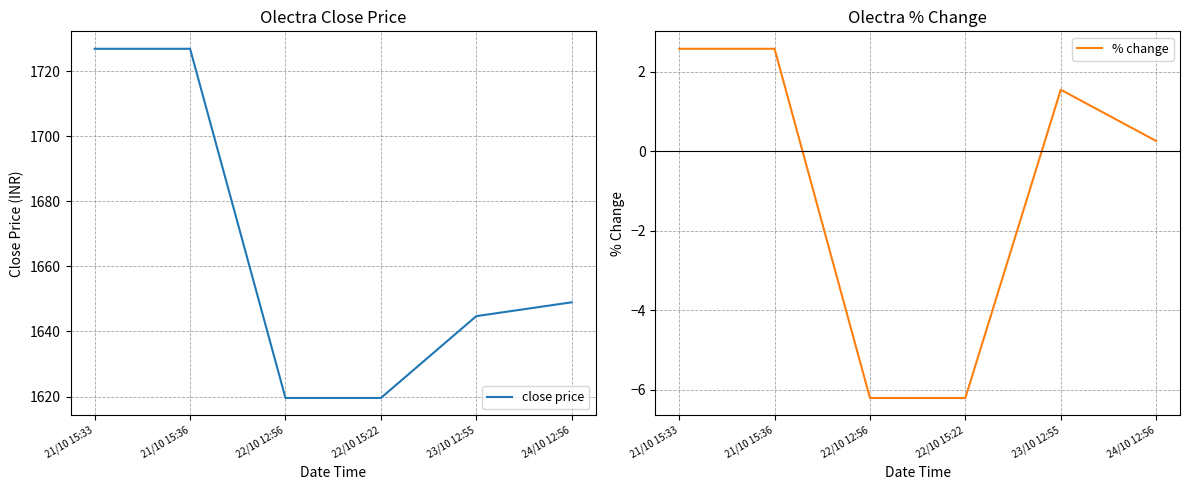

Reading right to left, transcribe all the data shown in this chart.

close price: 1649.0	1644.7	1619.5	1619.5	1726.8	1726.8
% change: 0.3	1.6	-6.2	-6.2	2.6	2.6